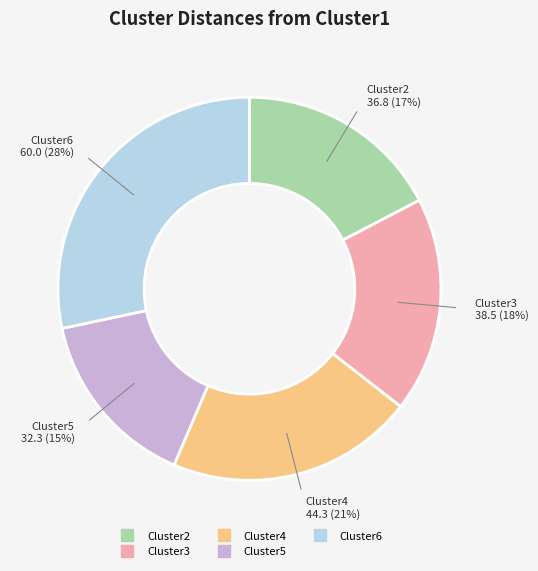

To the nearest percent, what percentage of the pie is Cluster3?

18%